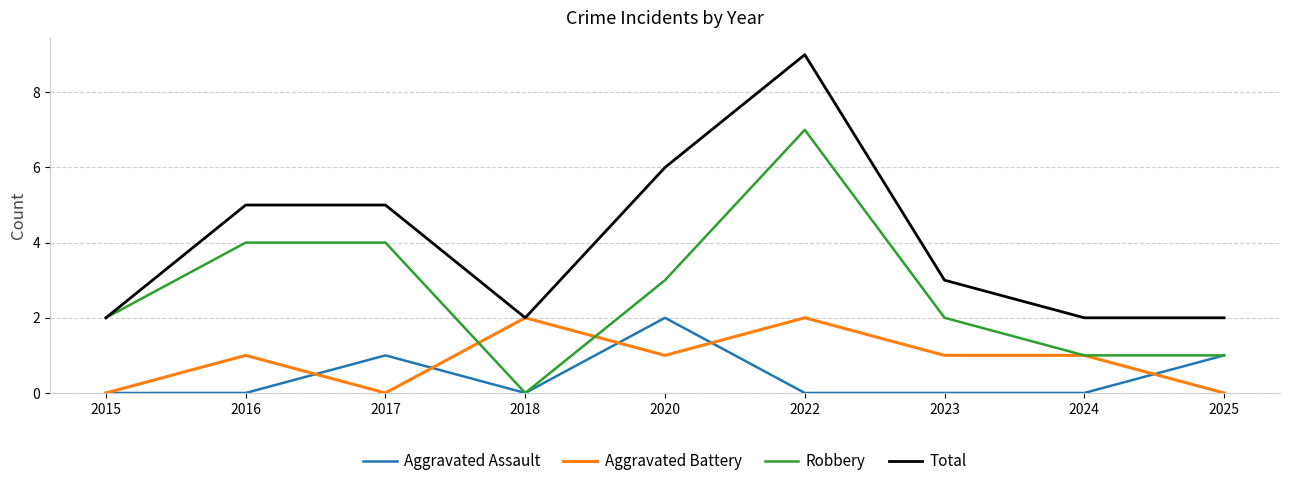

At how many categories does at least one series exceed 4?

4